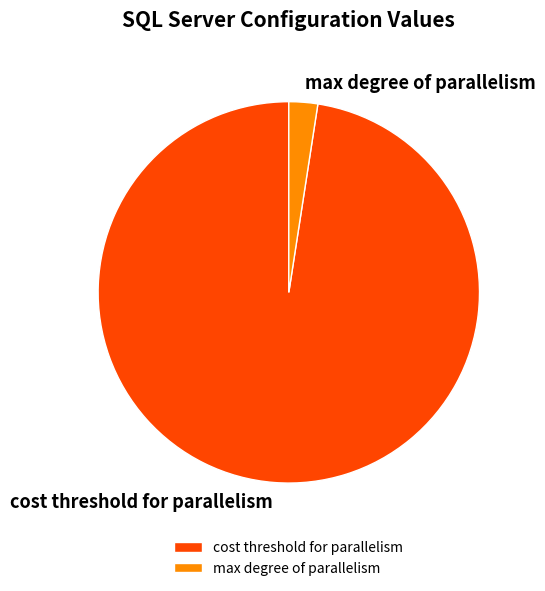

Approximately how many times larger is the value at cost threshold for parallelism compared to max degree of parallelism?

40.0